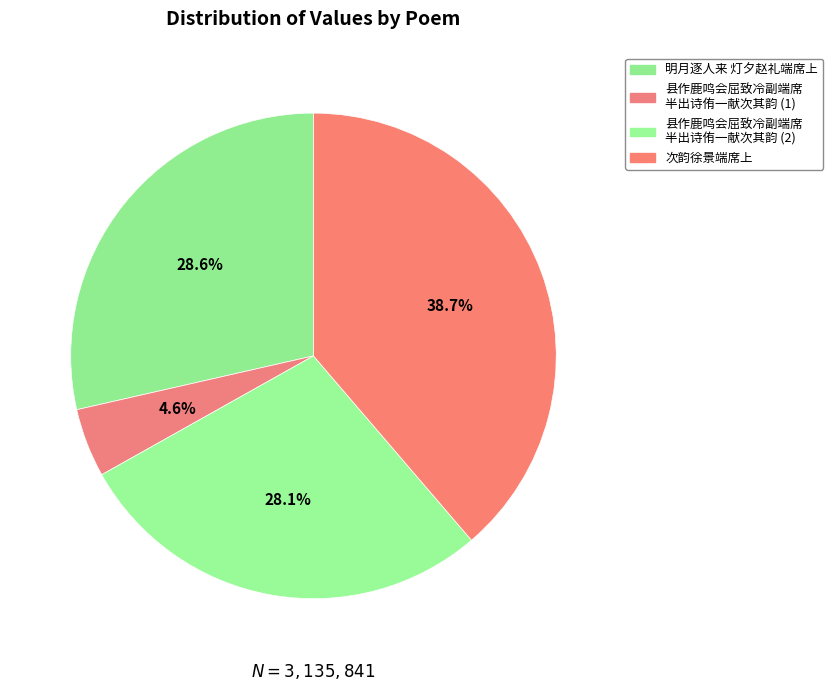

Count the number of slices in the pie.

4